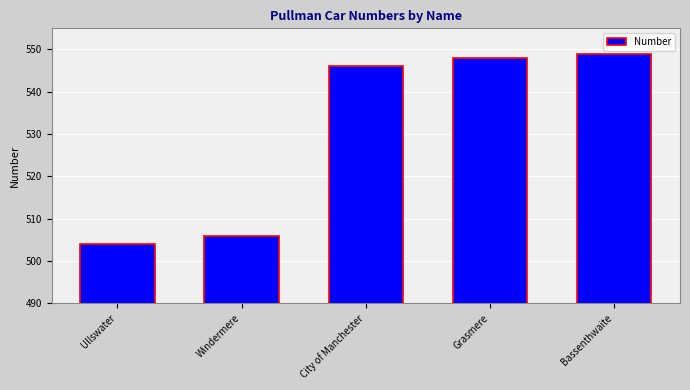

Reading right to left, list all the values displayed in this chart.

549	548	546	506	504